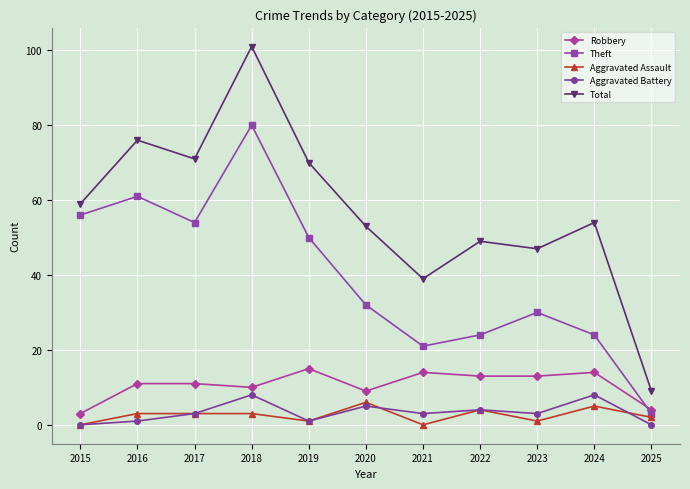

Which category has the highest value in the Total series?

2018